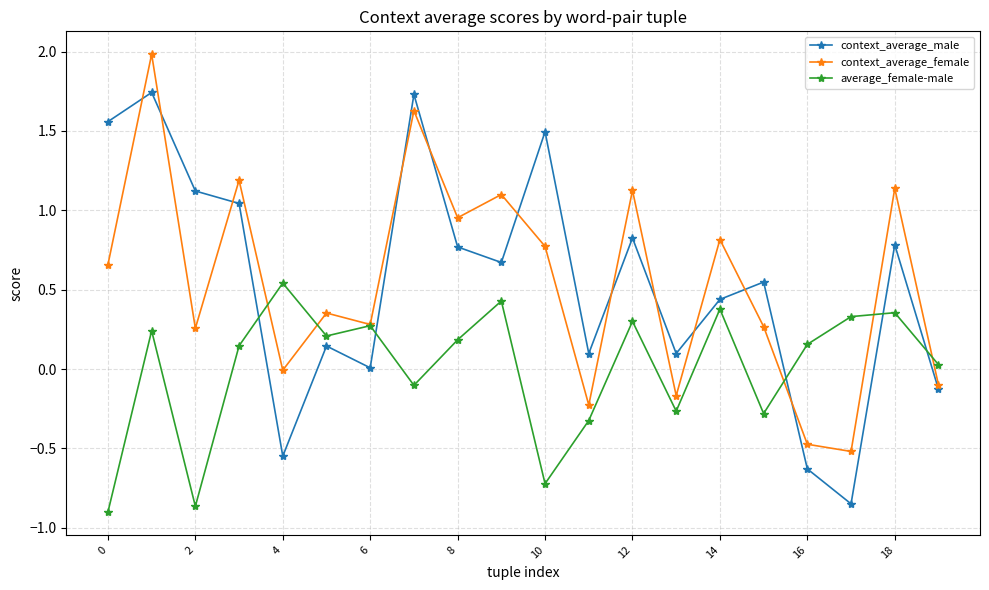

What is the maximum value shown in the chart?

2.0